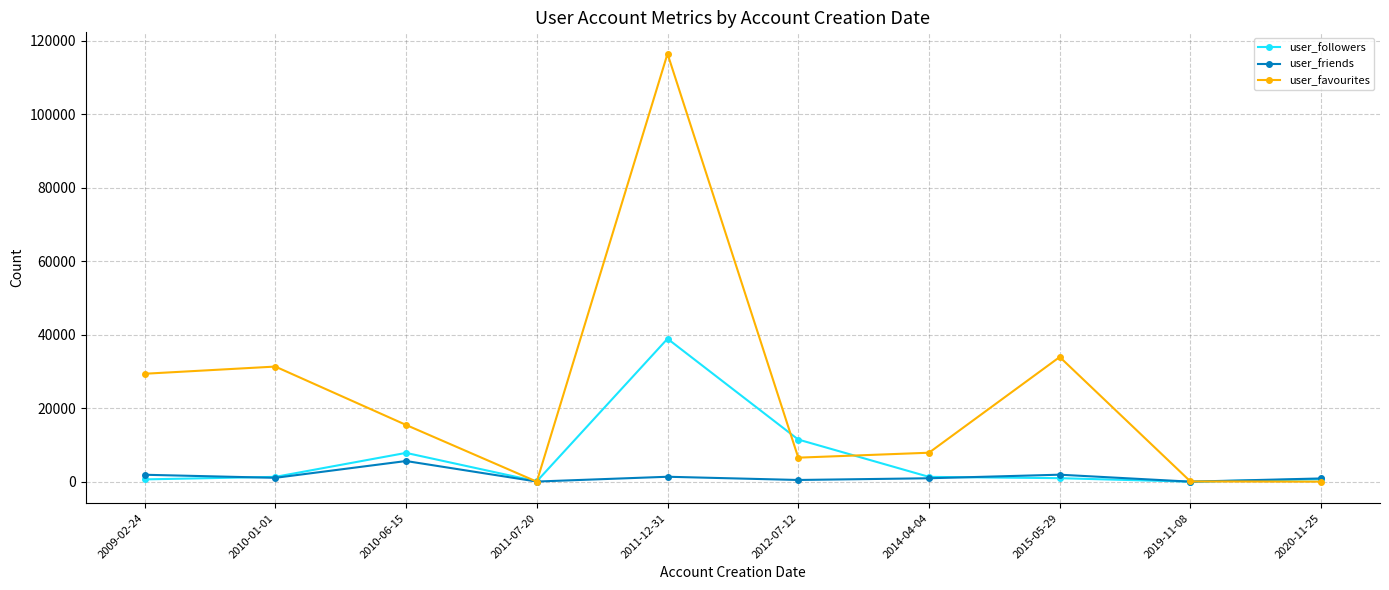

At 2009-02-24, list the series in order from largest to smallest.

user_favourites, user_friends, user_followers